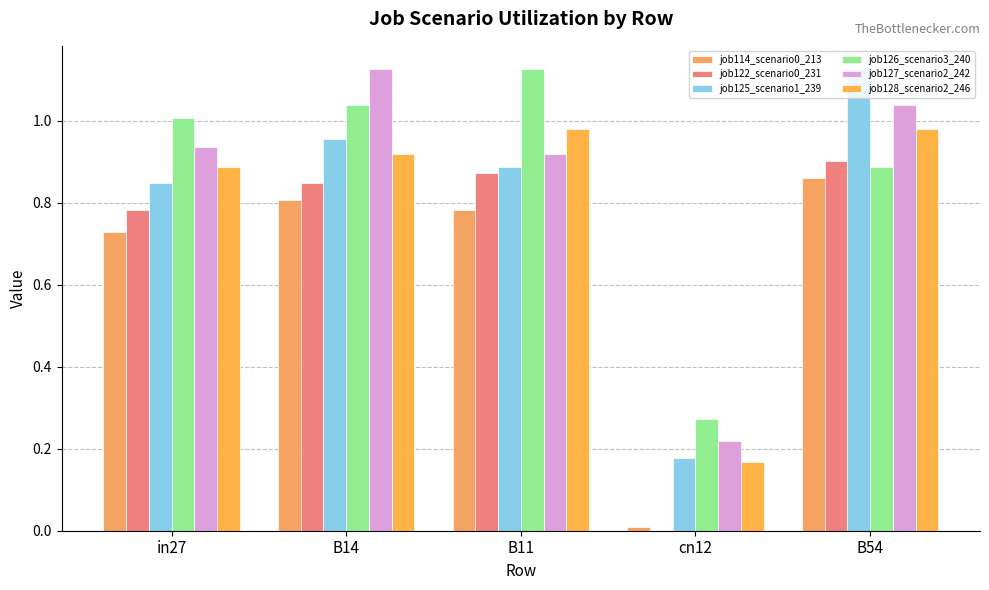

What is the label of the 4th bar from the right?

B14